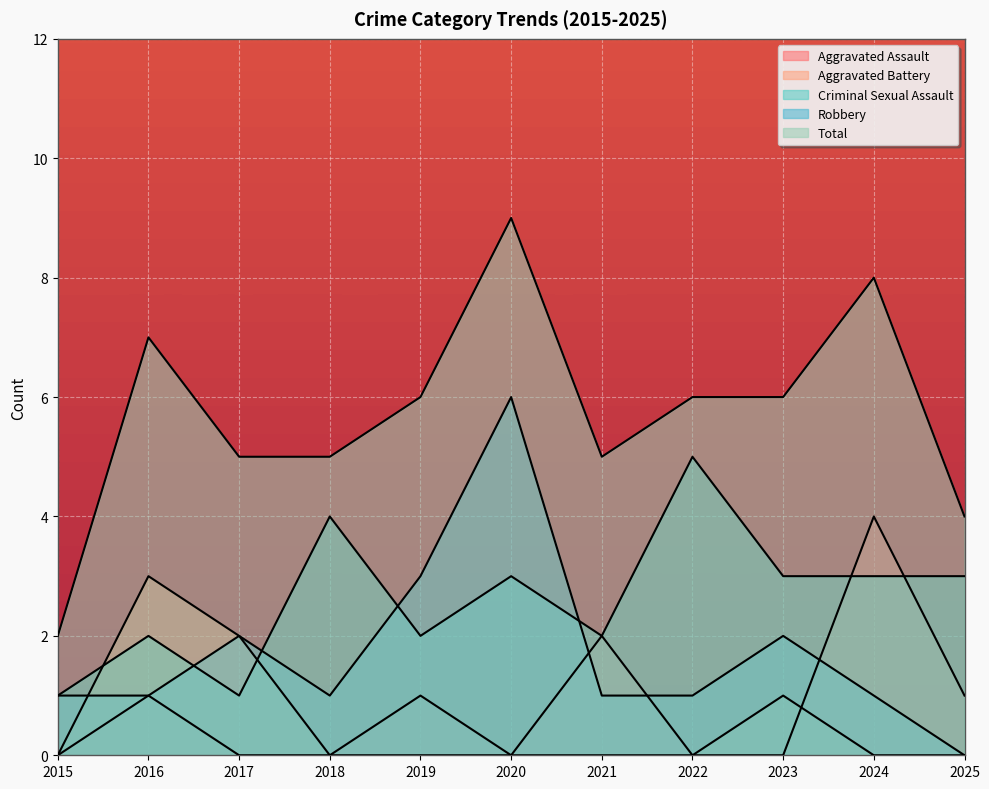

What is the average value of the Aggravated Assault series?

1